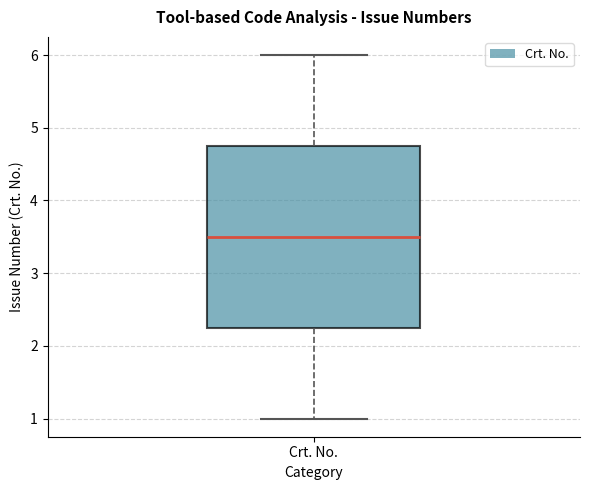

Where does the median line of the box for Crt. No. sit on the y-axis? The values are not printed on the chart, so give them approximately, as read against the axis.

3.5